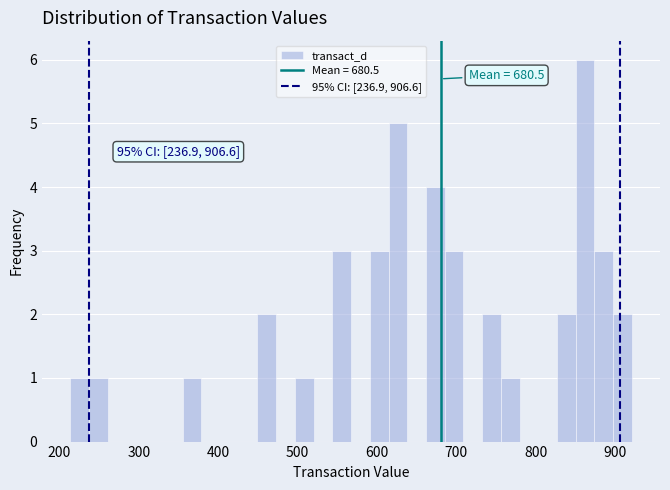

Read against the x-axis, roughly where is the centre of the tallest bar?

860